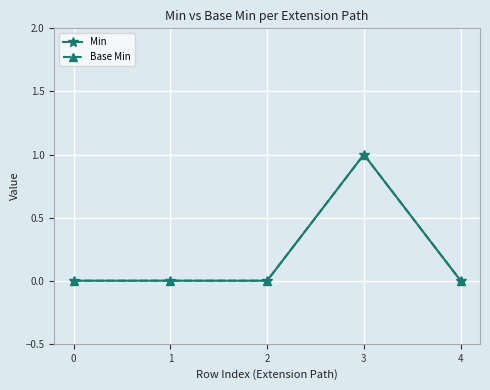

Is it true that Min equals -1 at 1?

False